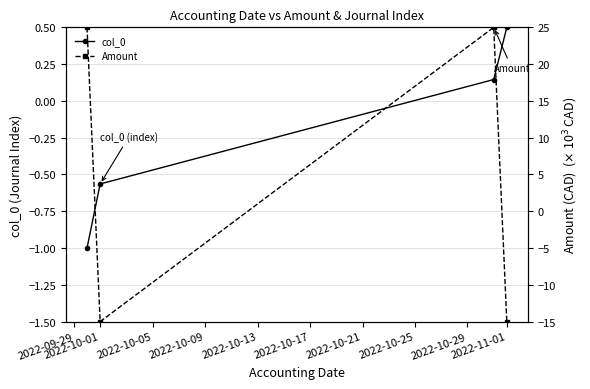

How many values in col_0 are below zero?

2